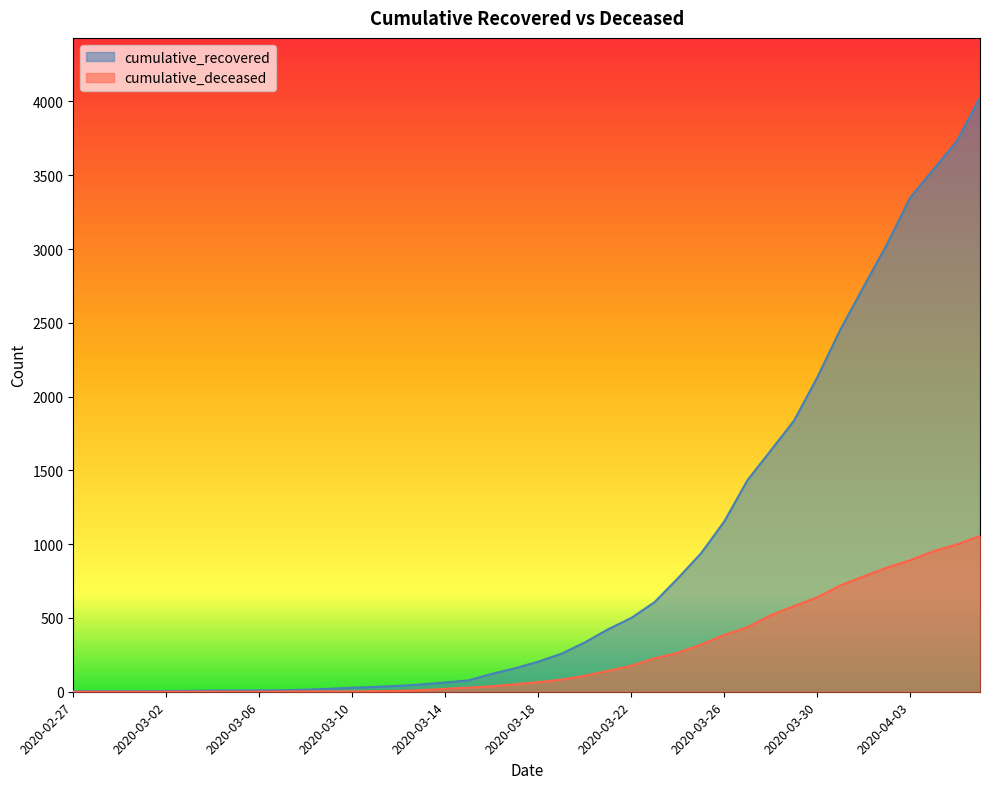

What is the difference between the cumulative_deceased values at 2020-03-06 and 2020-03-09?

2